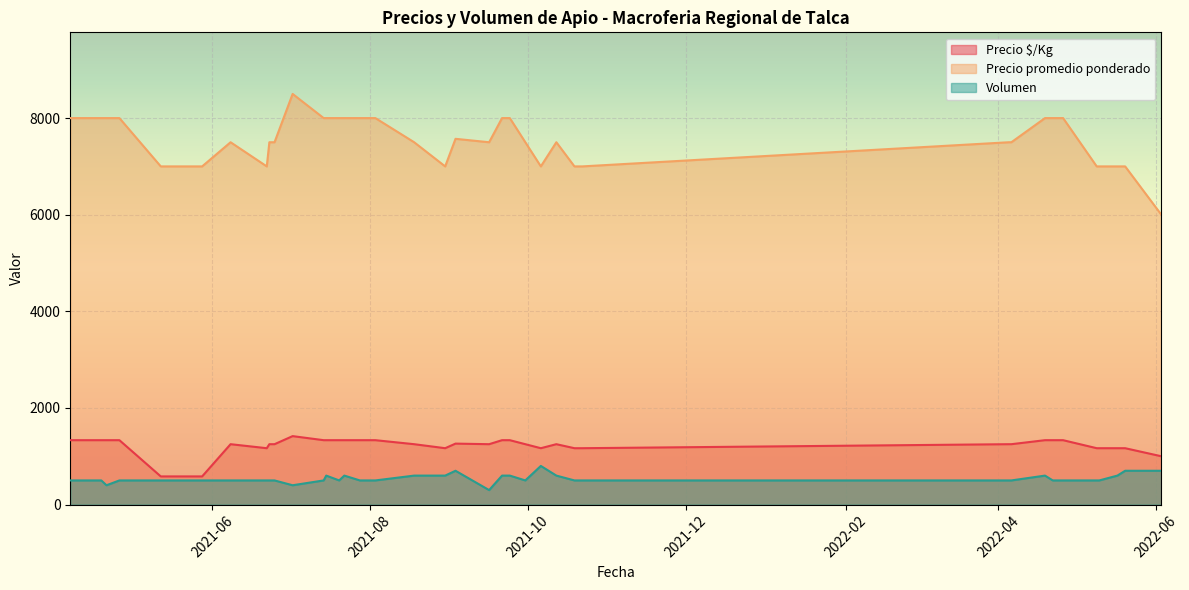

What is the highest value of the Precio $/Kg series?

1417